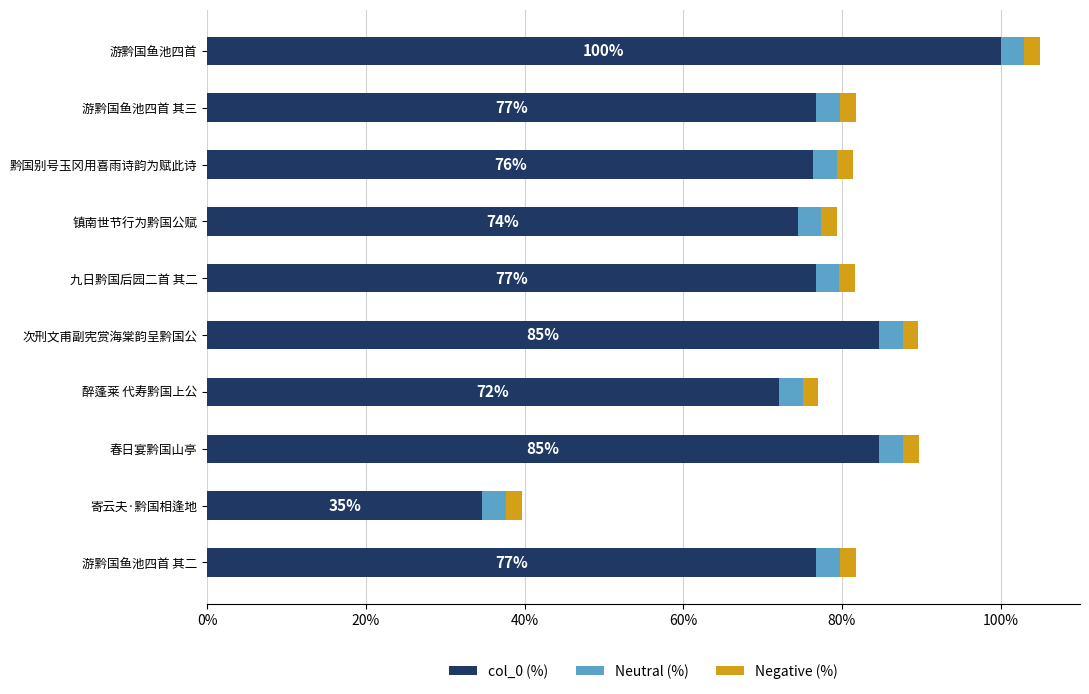

The value of col_0 (%) at 九日黔国后园二首 其二 is 76.7. True or false?

True